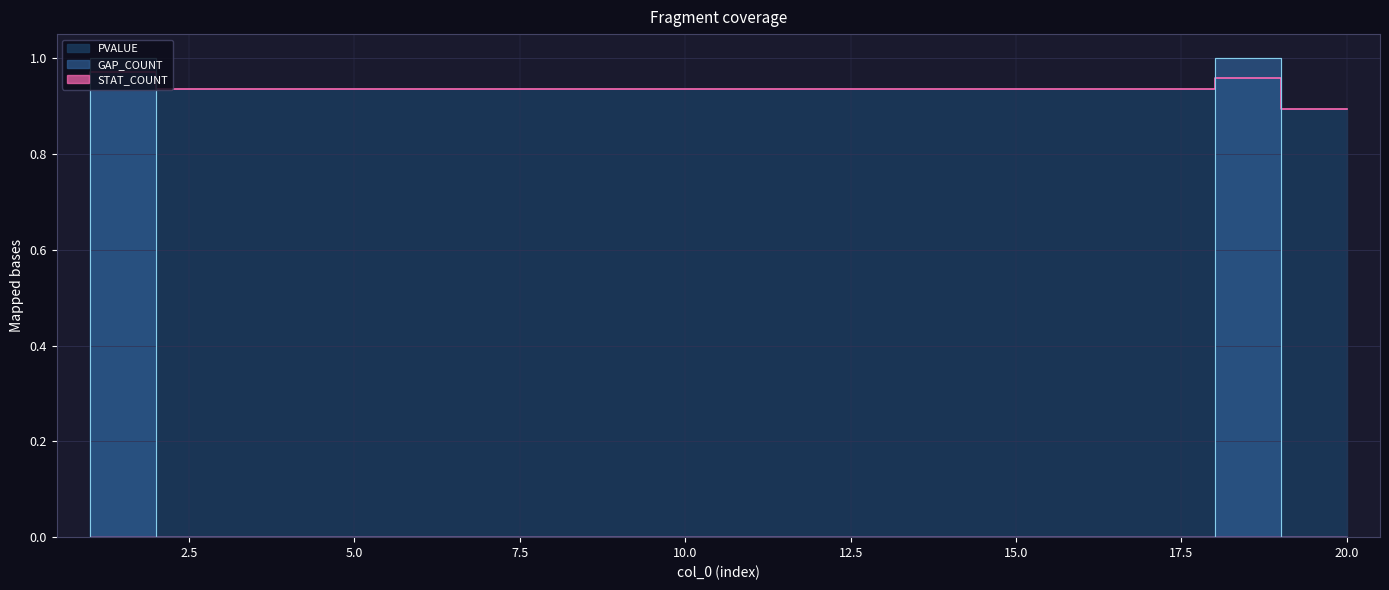

Where do GAP_COUNT and PVALUE first cross each other?

1 and 2